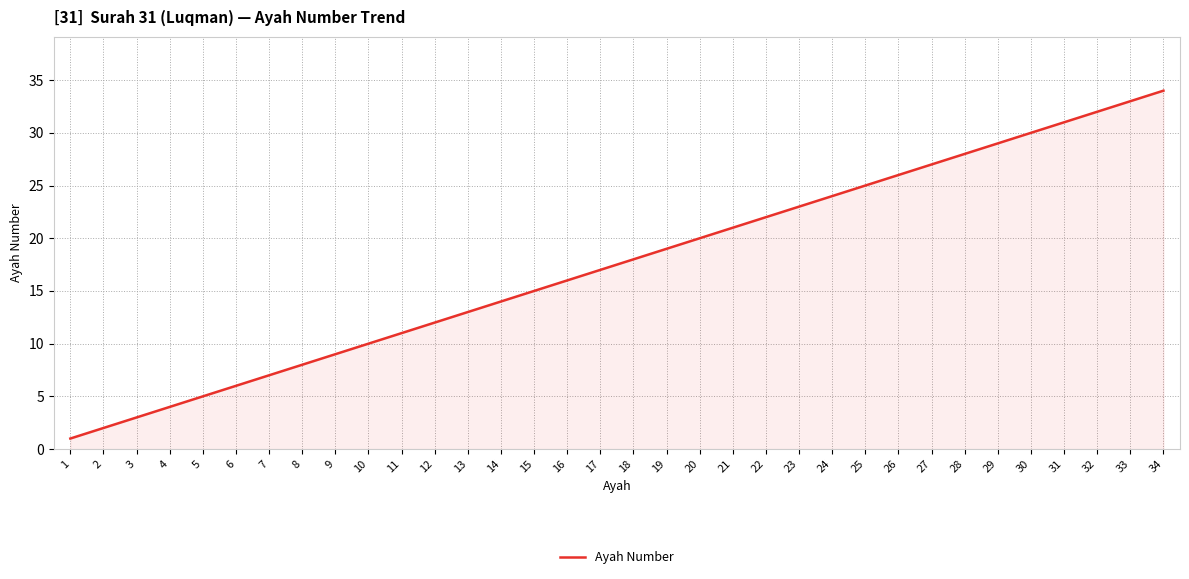

Which label corresponds to the largest value in the chart?

34